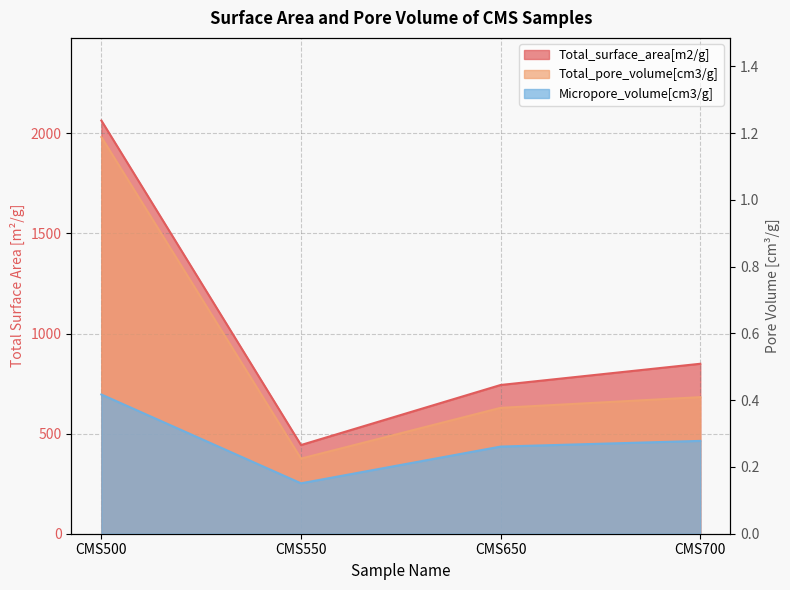

Is the value of Total_surface_area[m2/g] at CMS700 greater than the value of Total_pore_volume[cm3/g] at CMS500?

Yes